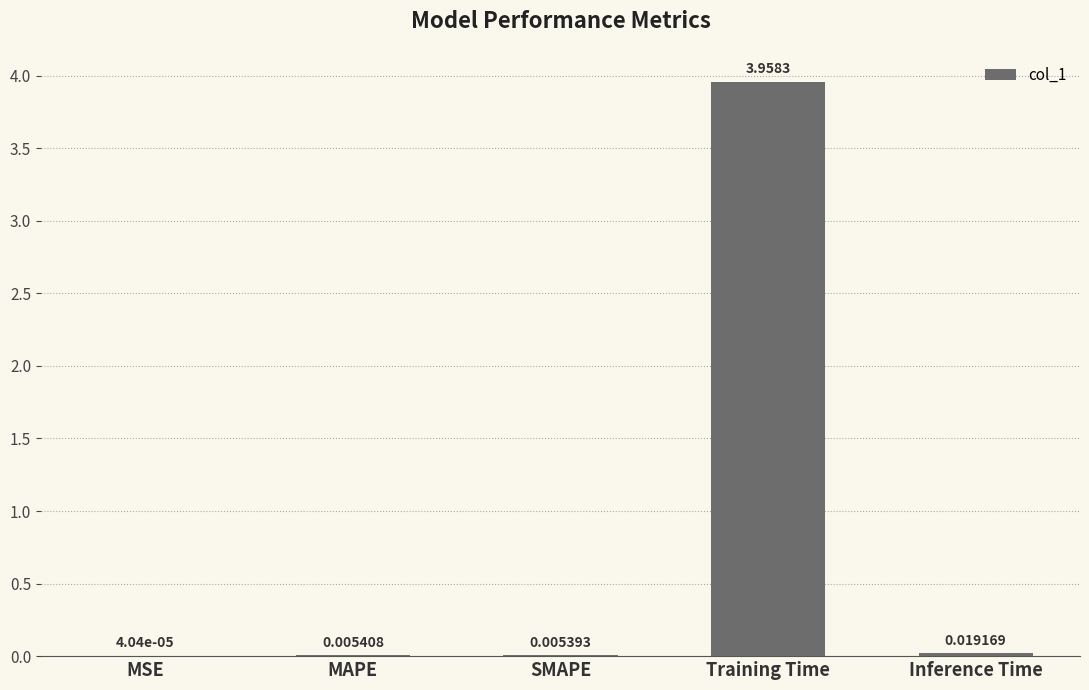

Between SMAPE and MAPE, which is larger?

MAPE